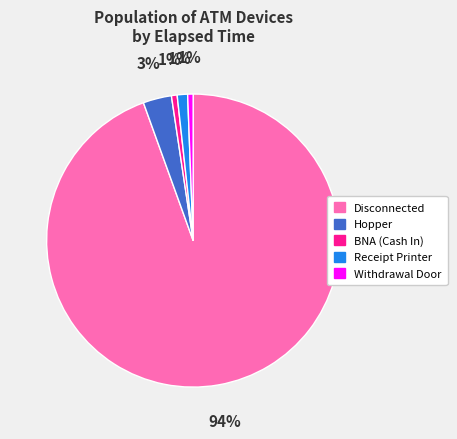

To the nearest percent, what percentage of the pie is Hopper?

3%